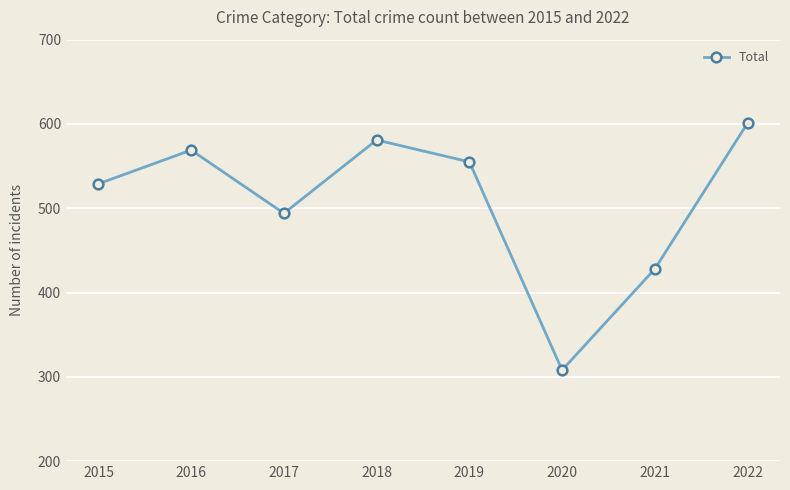

How many points are higher than both their immediate neighbors (excluding endpoints)?

2